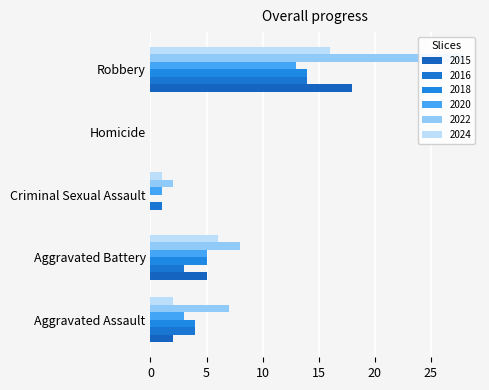

Is it true that 2020 equals 1 at Criminal Sexual Assault?

True